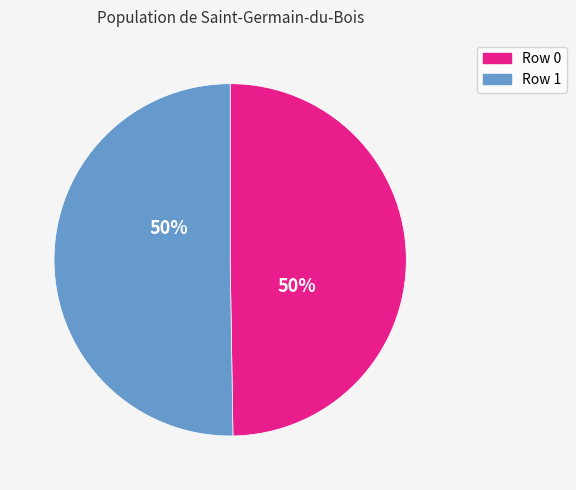

True or false: Row 1 accounts for 50% of the total.

True